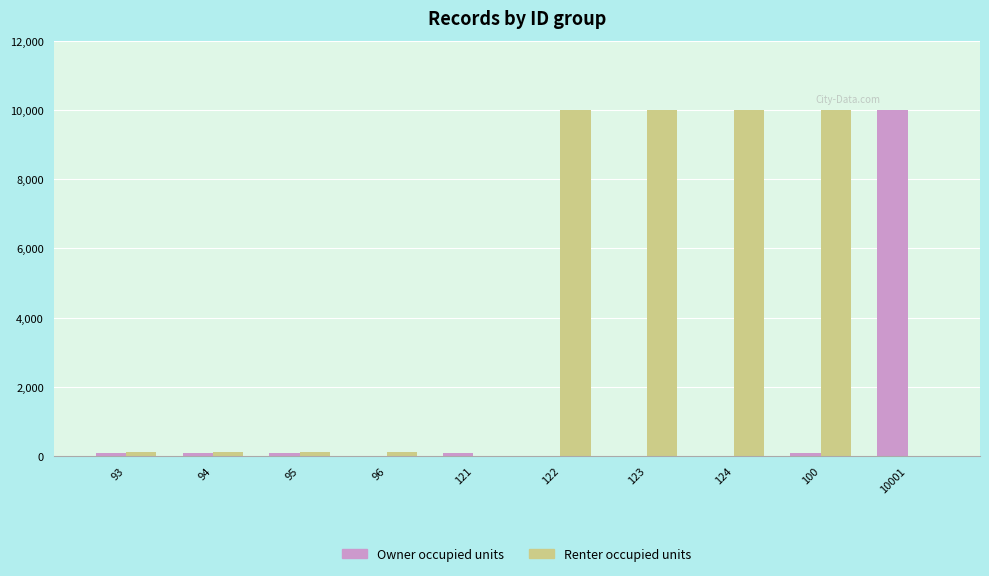

What is the maximum value for Renter occupied units?

10005